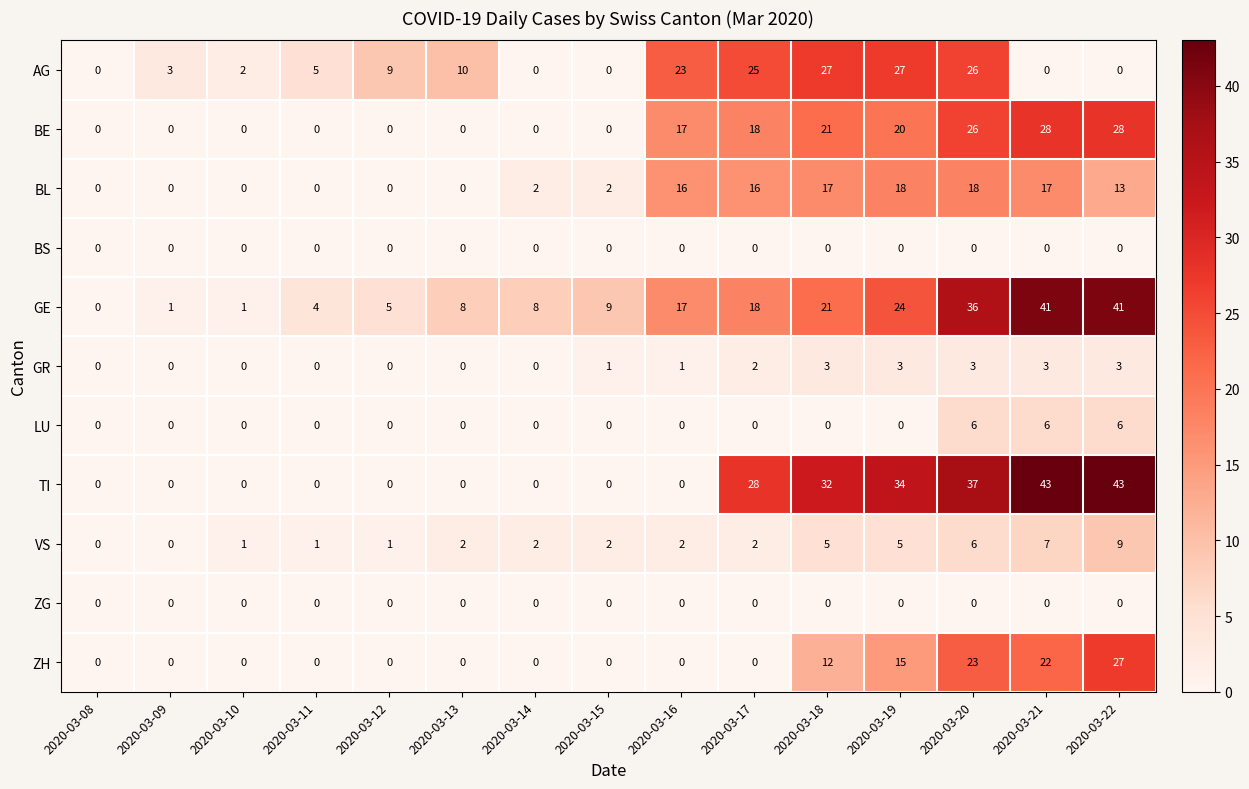

How many positive values does the TI series have?

6